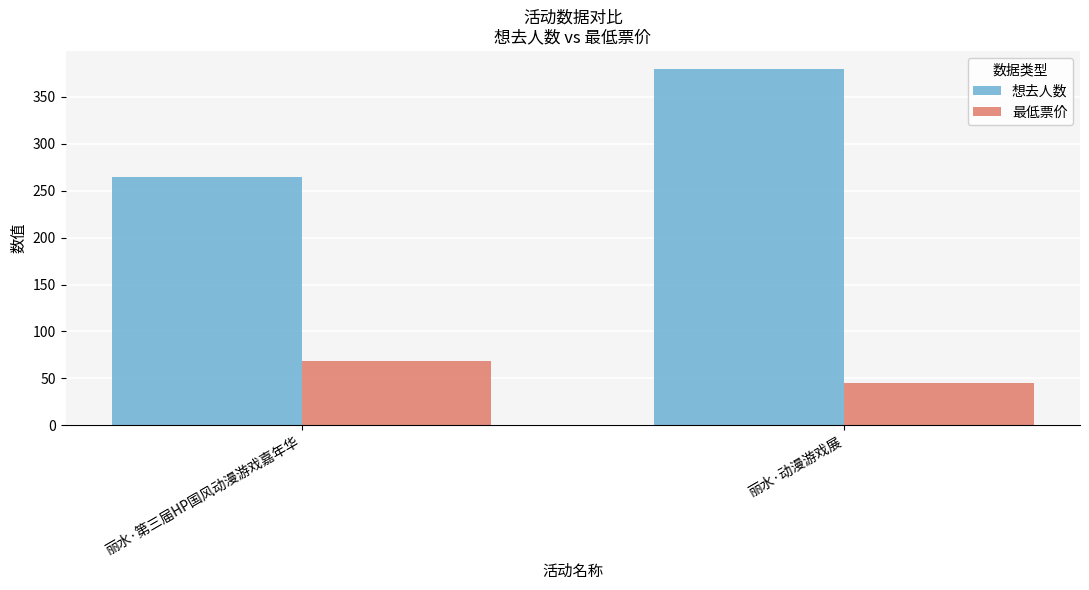

At which label is 想去人数 closest to 322?

丽水·第三届HP国风动漫游戏嘉年华